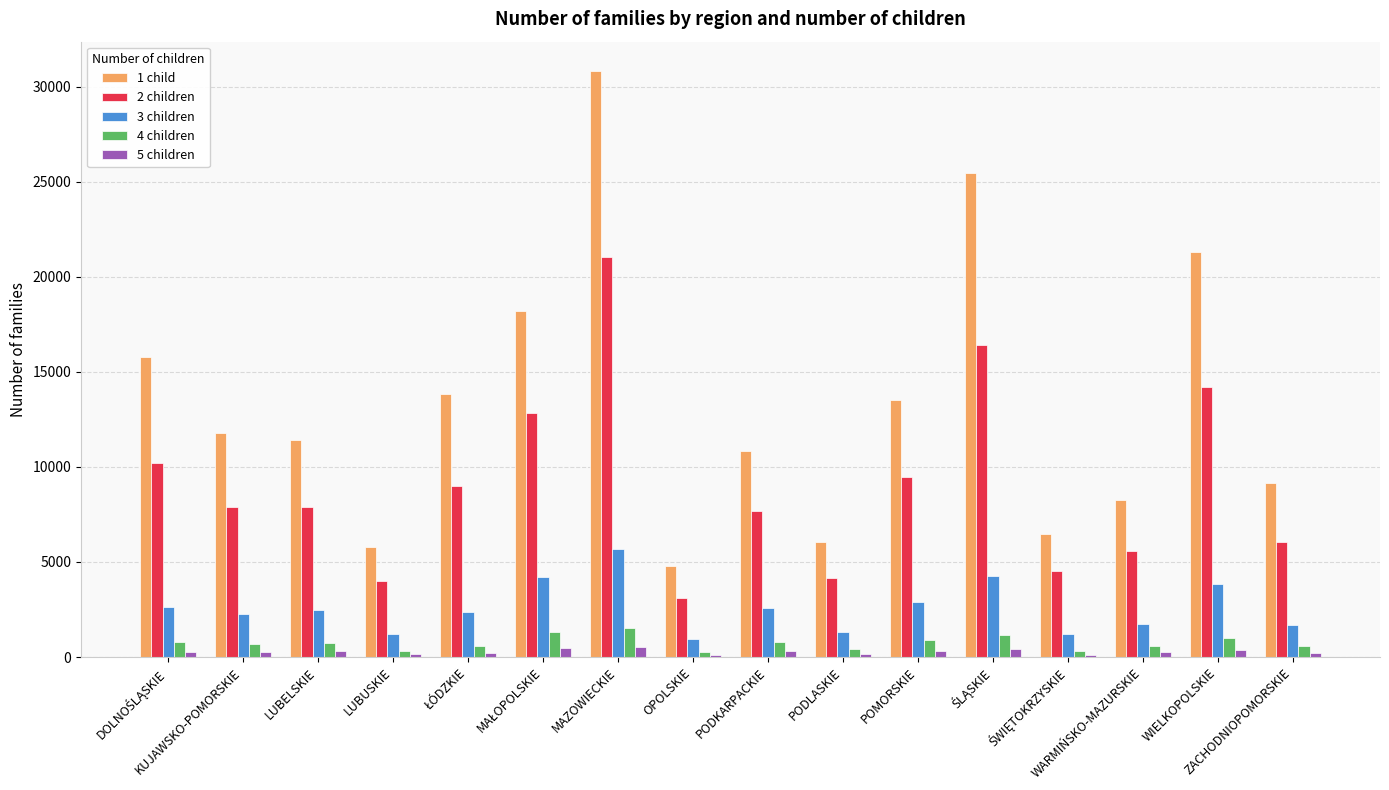

What is the greatest value displayed?

30827